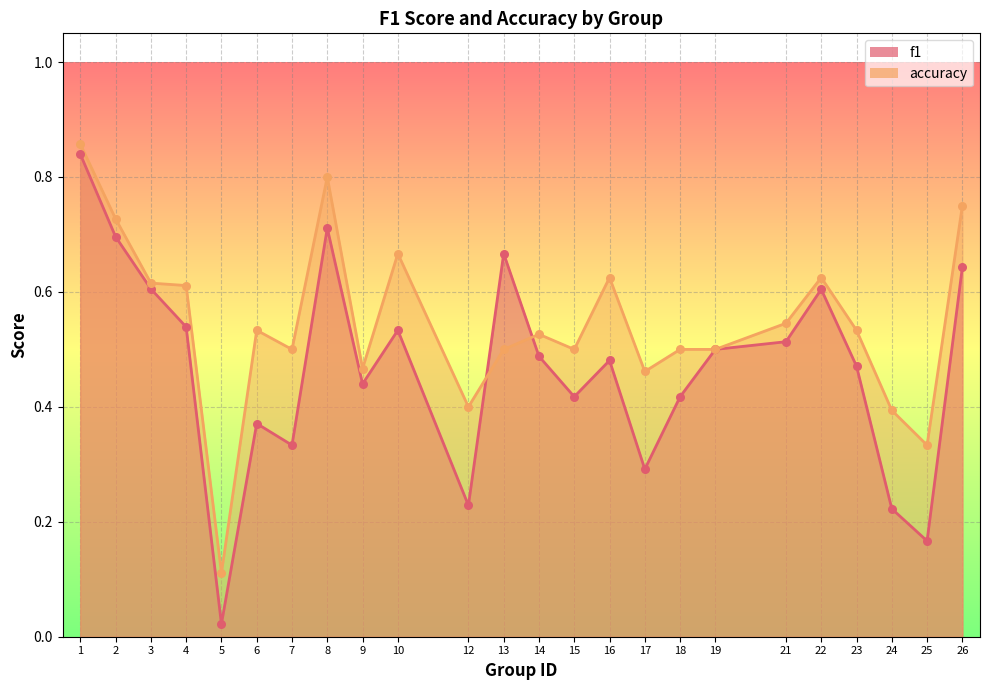

What are all the series names shown in the legend?

f1, accuracy